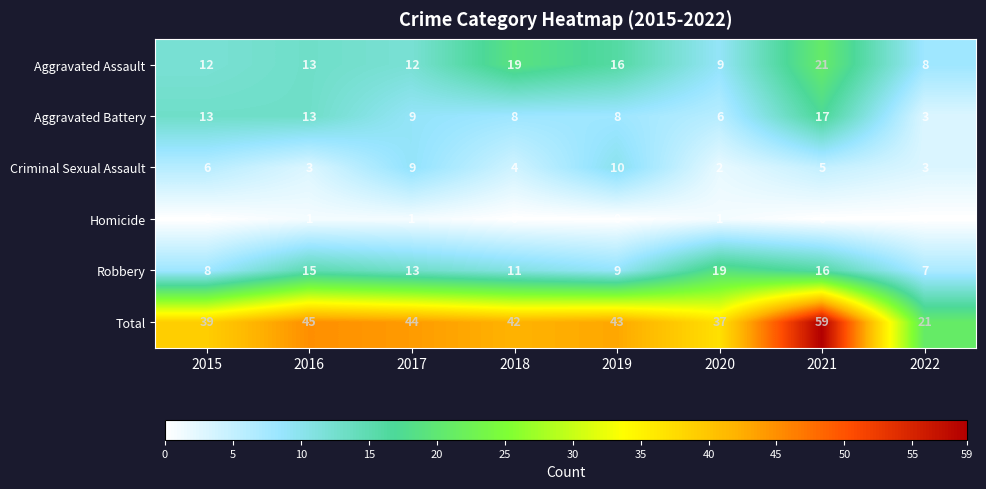

Which category has the lowest value in the Aggravated Assault series?

2022